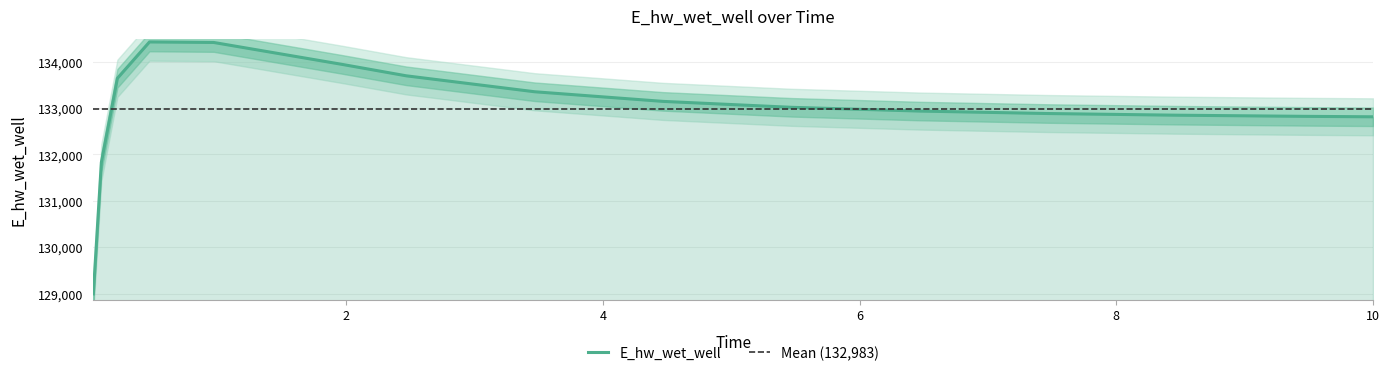

What is the difference between the second highest and second lowest values?

2586.0